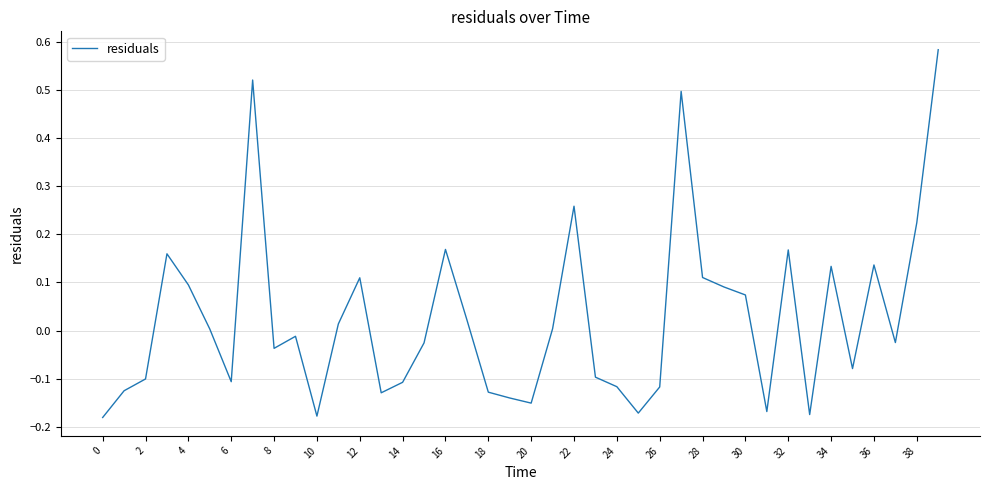

True or false: there are more than 0 points higher than both neighbors.

True